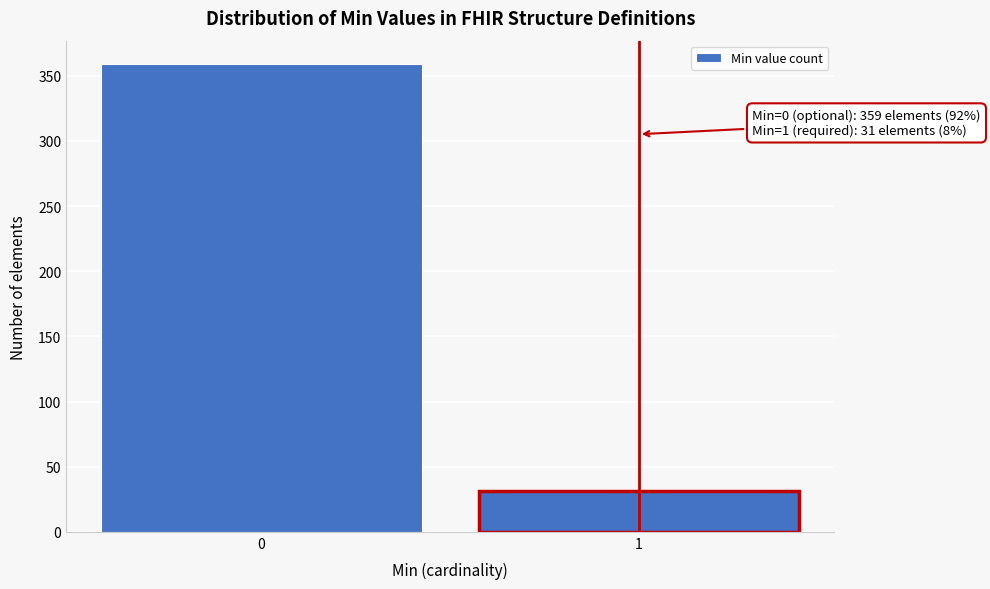

Reading left to right, what are all the values shown in this chart?

359	31